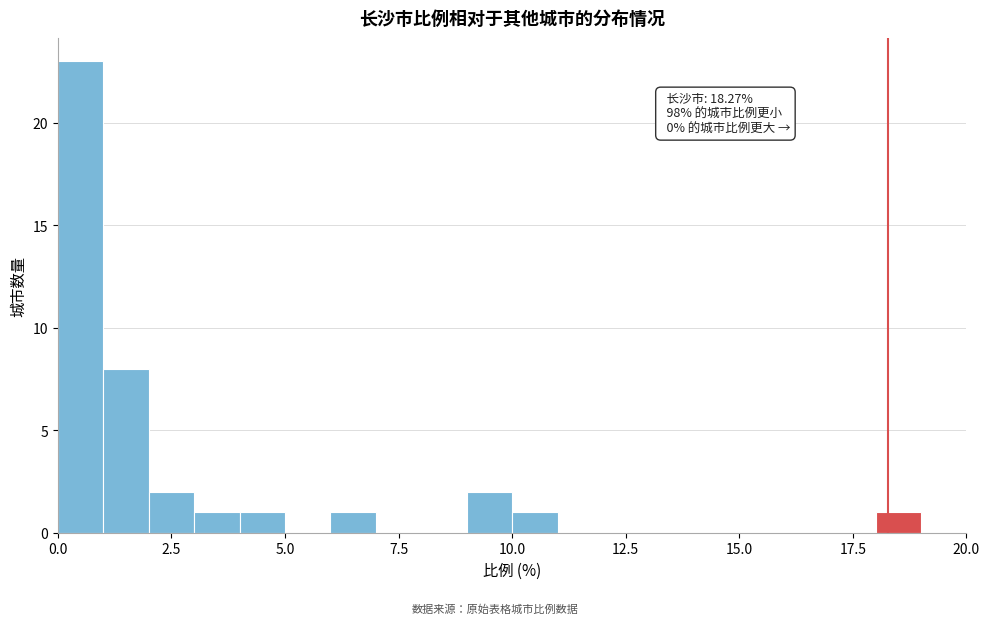

Read against the x-axis, roughly where is the centre of the tallest bar?

0.5